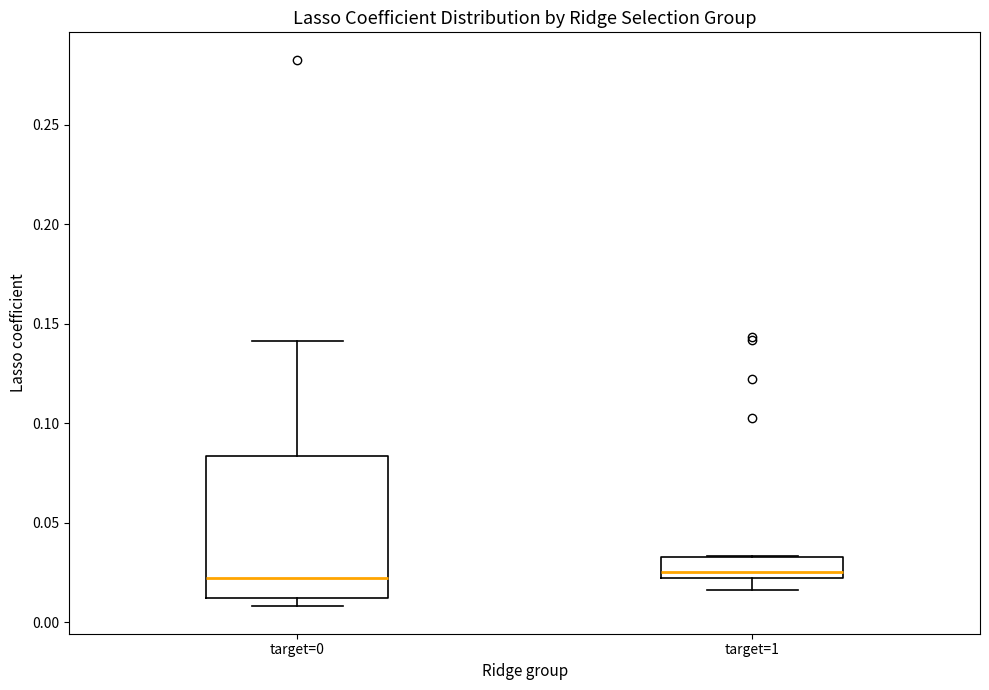

Which box is the tallest, from its lower edge to its upper edge?

target=0